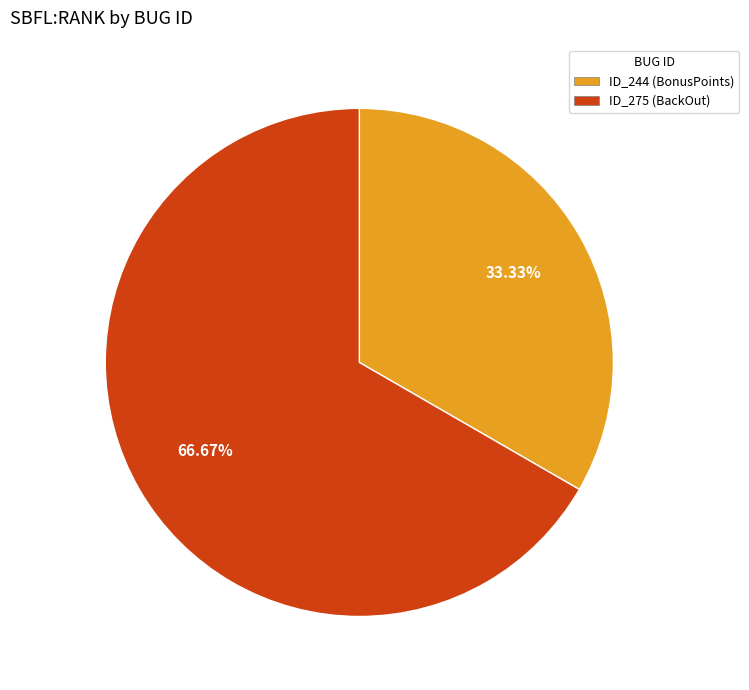

Combined, do ID_275 (BackOut) and ID_244 (BonusPoints) account for over 50%?

Yes